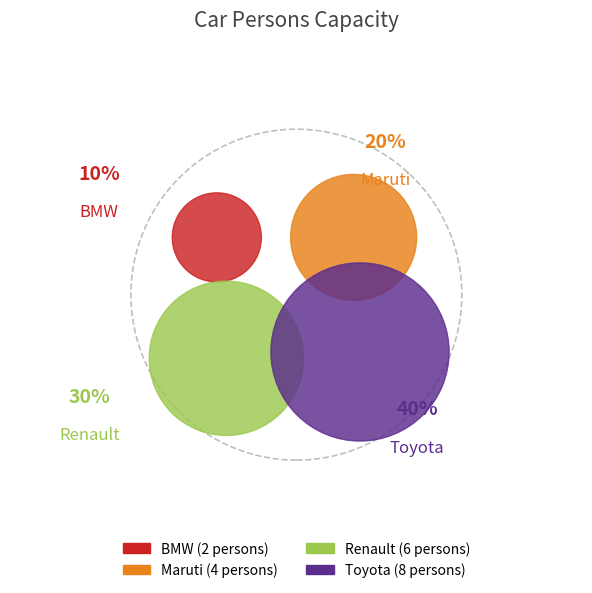

Does BMW account for over 50% of the chart?

No